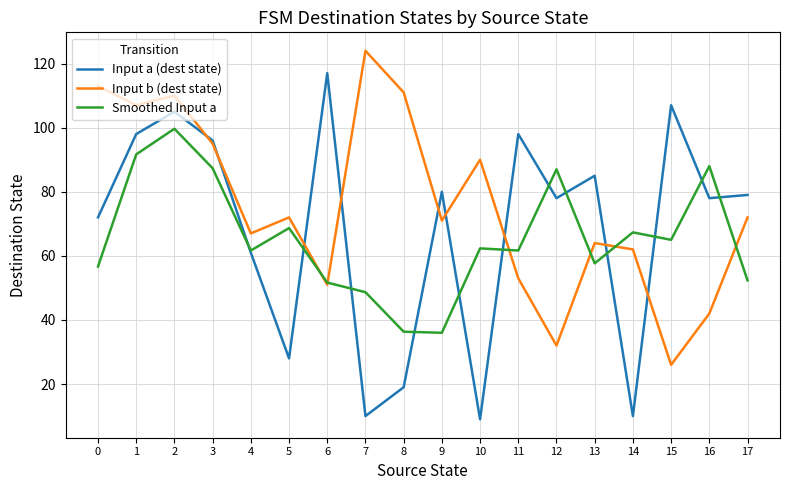

What is the average value of the Input b (dest state) series?

75.7